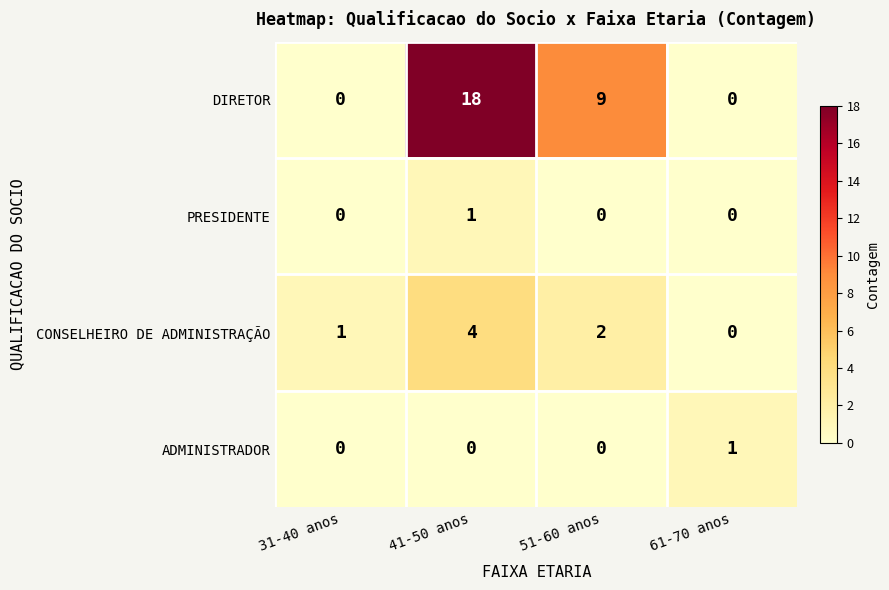

True or false: DIRETOR has a value of 0 at 31-40 anos.

True